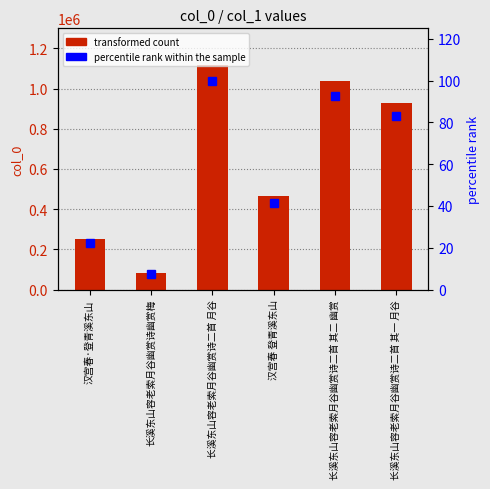

Does the chart contain stacked bars?

No